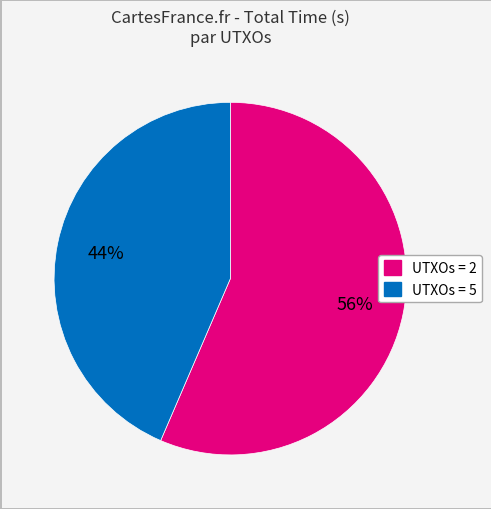

Which slice is the largest?

UTXOs = 2